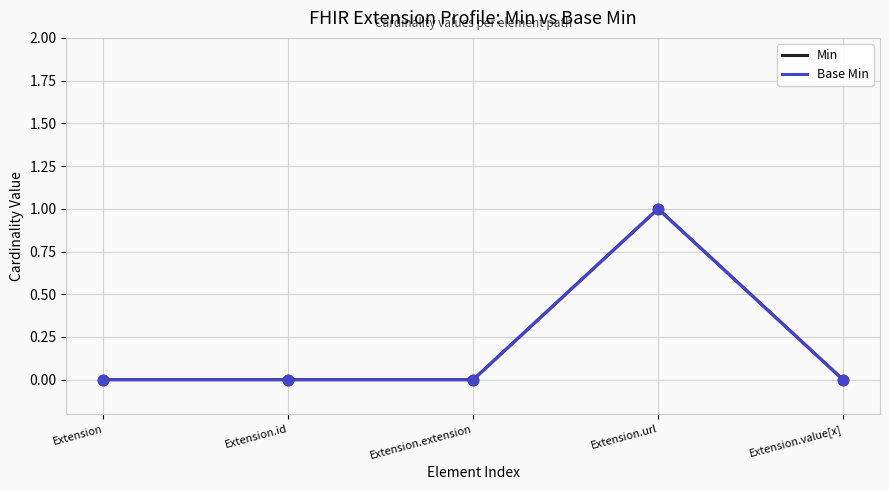

Which series has the largest total across all categories?

Min